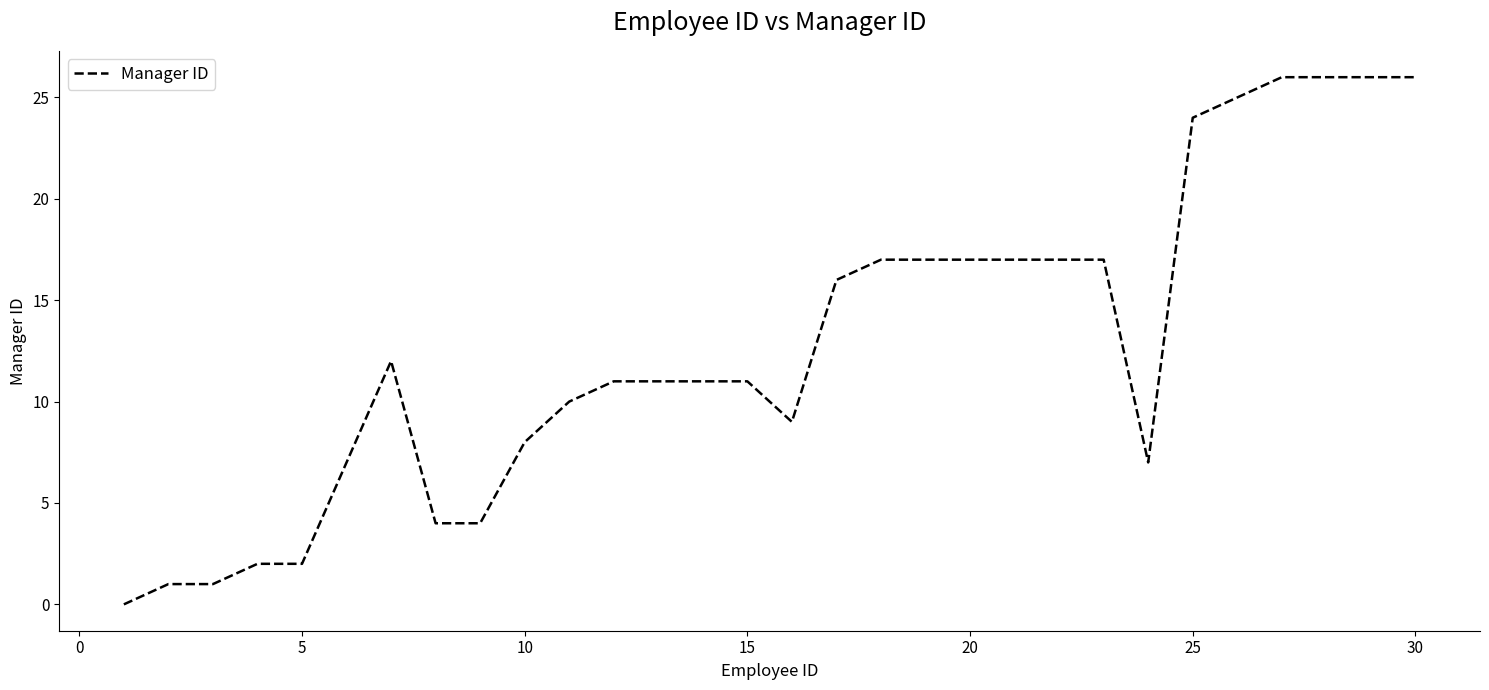

What is the difference between the maximum and minimum values?

26